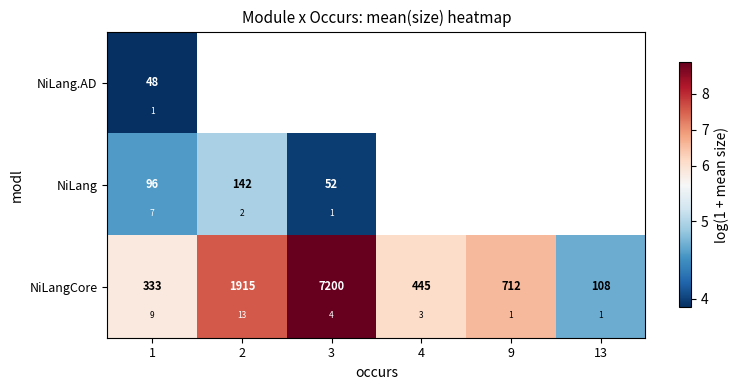

Where does the NiLangCore series first go above 6?

2